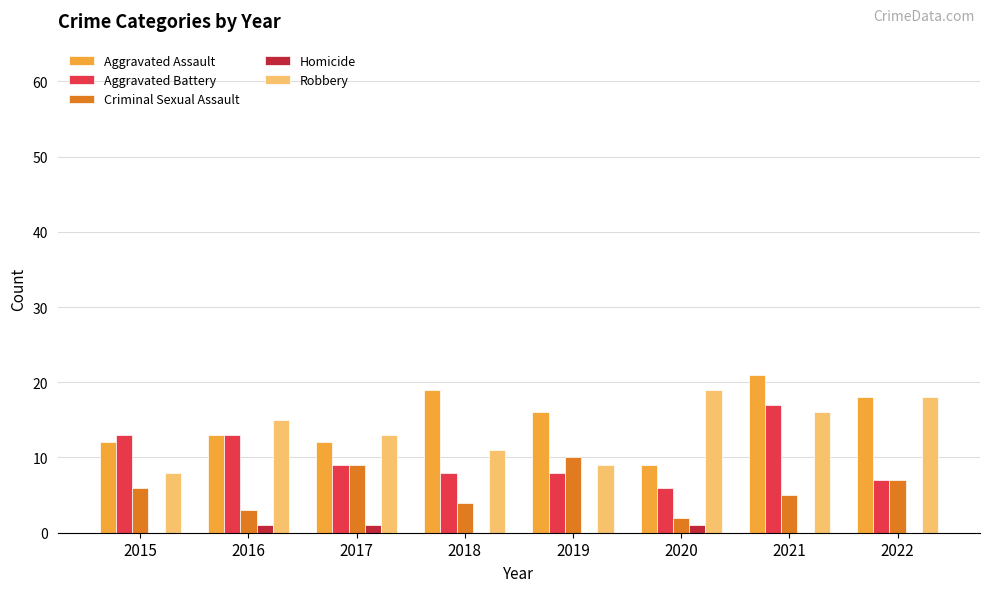

Which series has the largest total across all categories?

Aggravated Assault